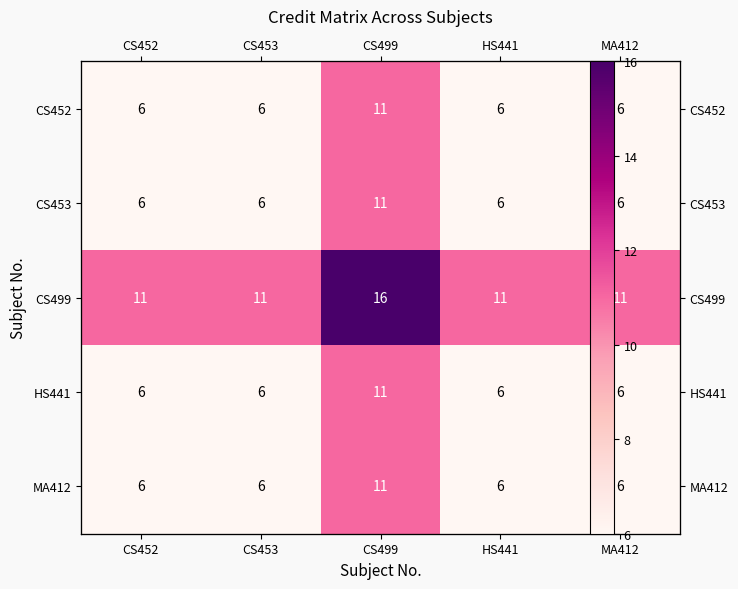

The value of CS453 at CS499 is 11. True or false?

True